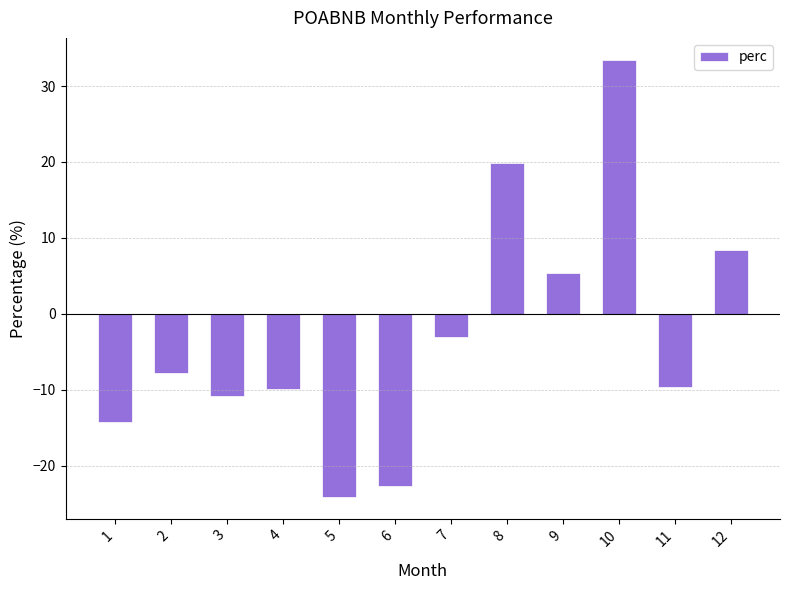

Which label corresponds to the smallest value in the chart?

5